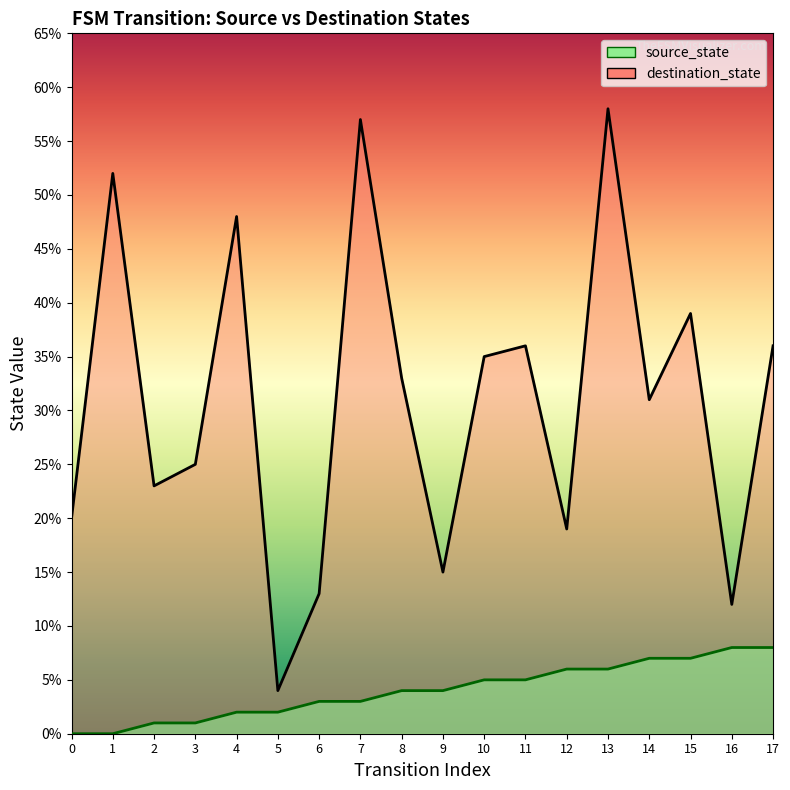

The destination_state series shows 8 at 2. True or false?

False